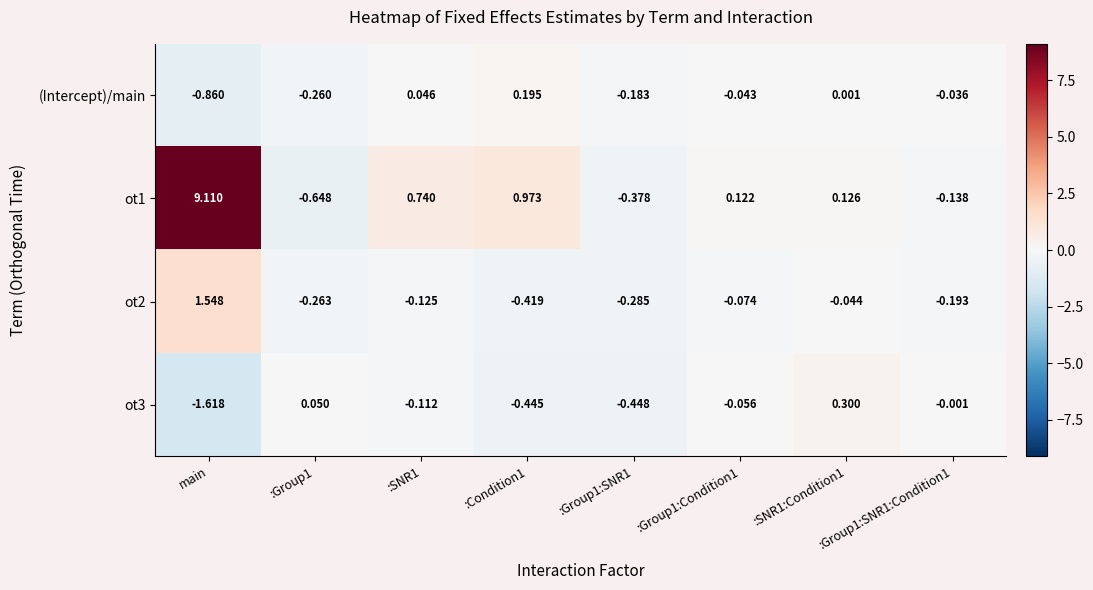

At which category is the sum across all series the highest?

main